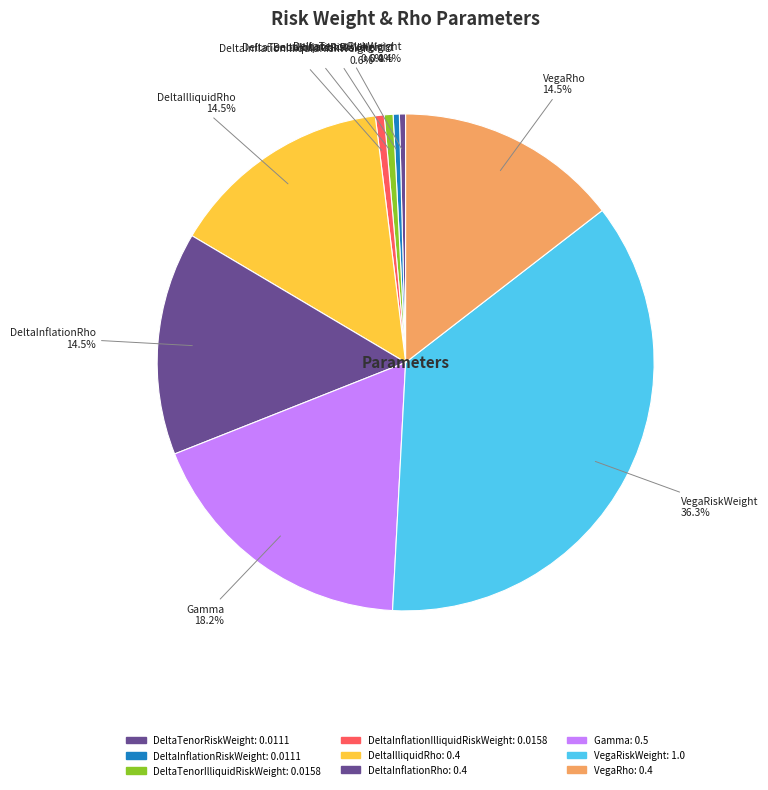

How many slices are in this pie chart?

9